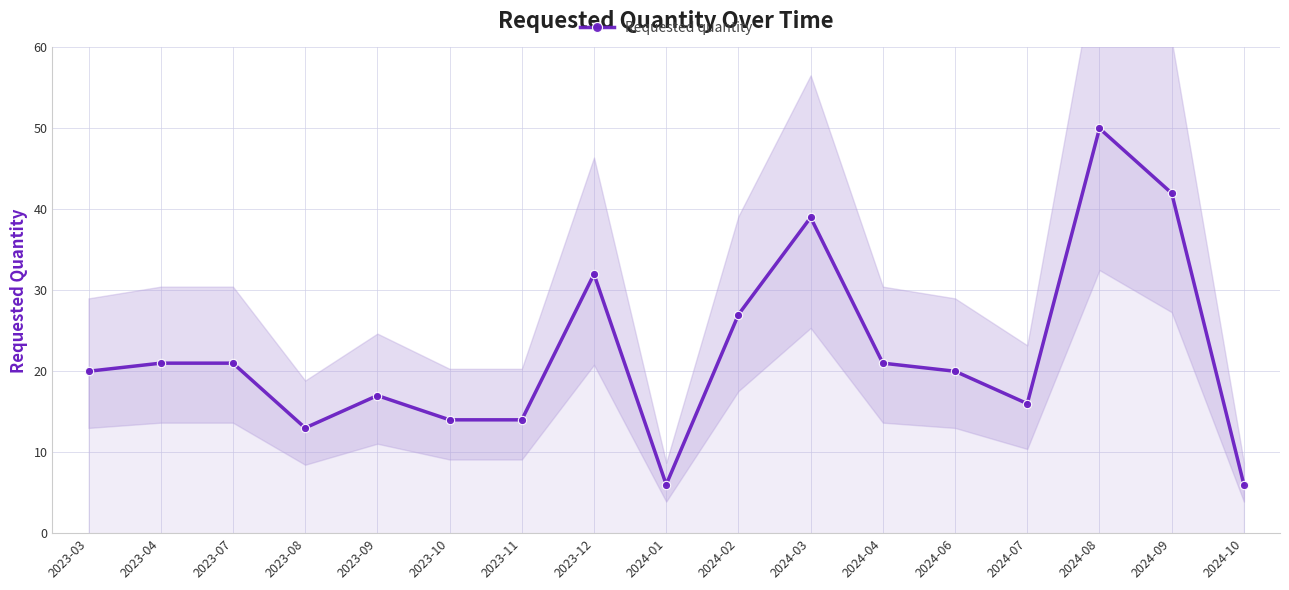

What is the label of the 3rd point from the left?

2023-07